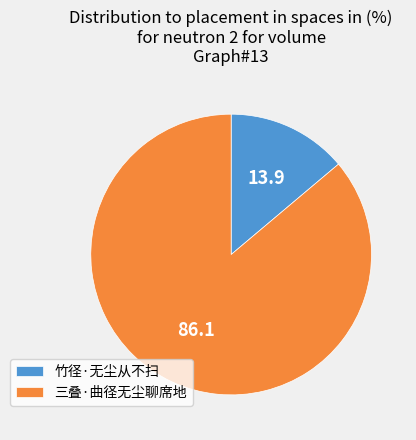

Which slice is the smallest?

竹径·无尘从不扫